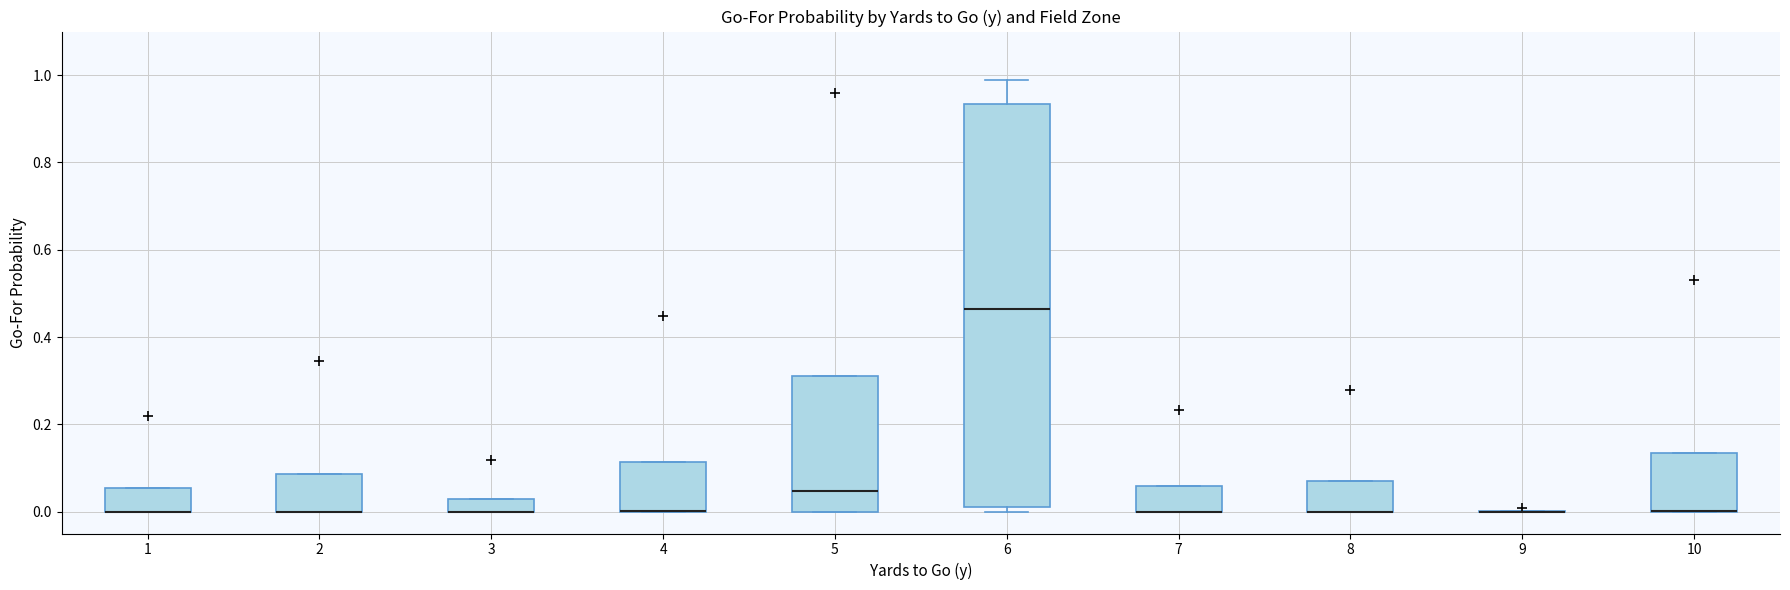

Where is the lower edge of the box at x = 2 on the y-axis? The values are not printed on the chart, so give them approximately, as read against the axis.

0.00